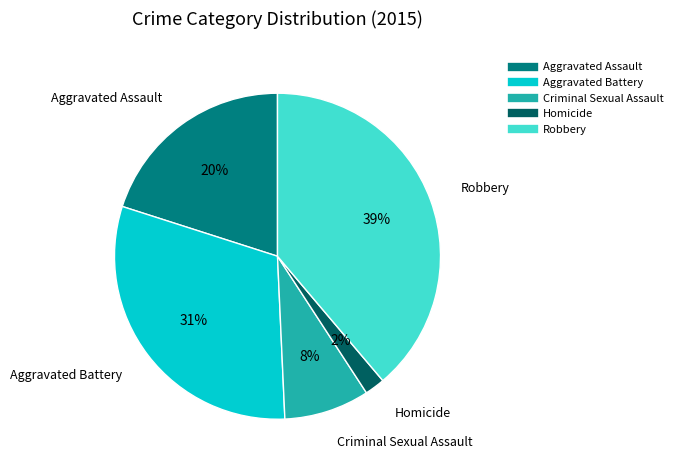

Which has a higher value, Homicide or Robbery?

Robbery